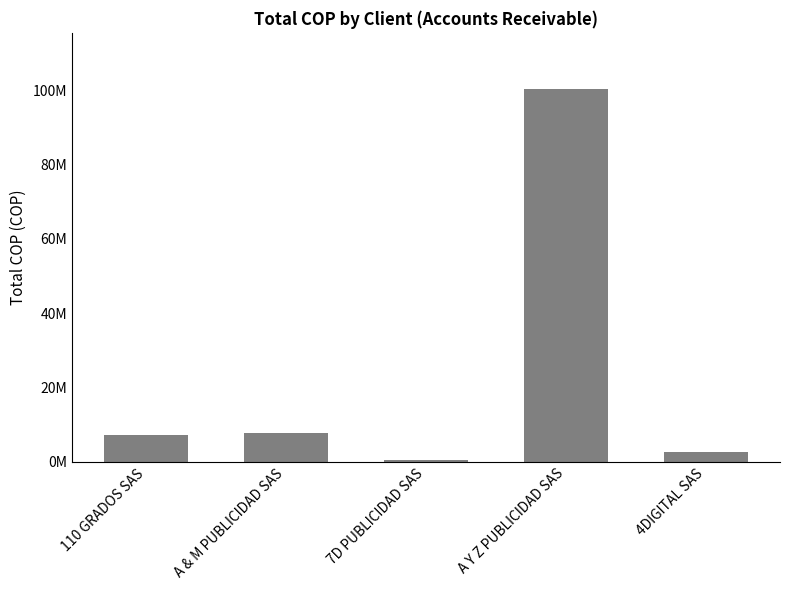

At which category does the chart reach its minimum across all series?

7D PUBLICIDAD SAS